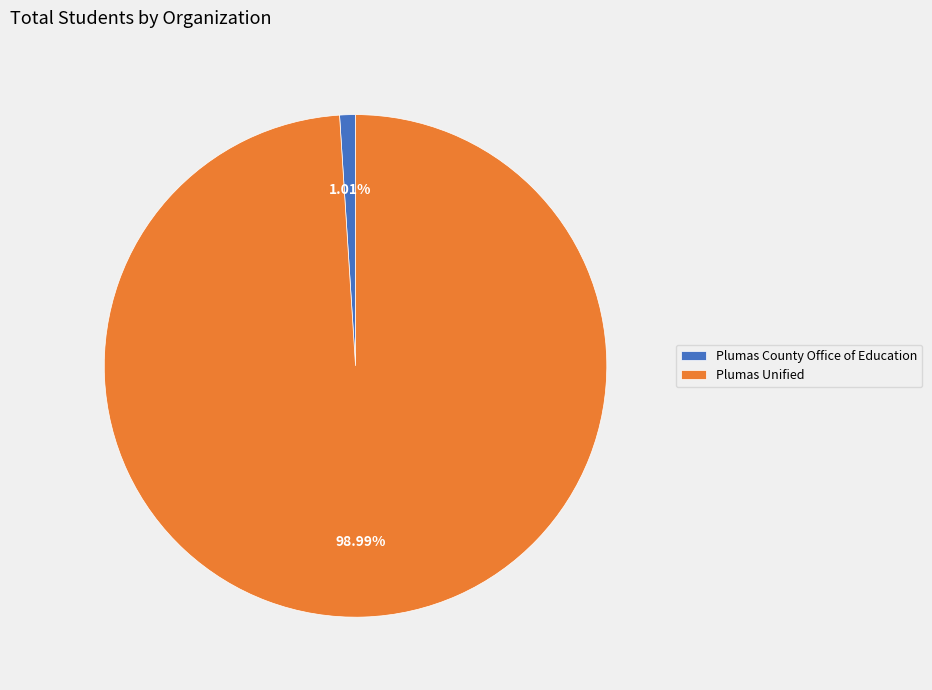

To the nearest percent, what is the difference between the largest and smallest slice percentages?

98%